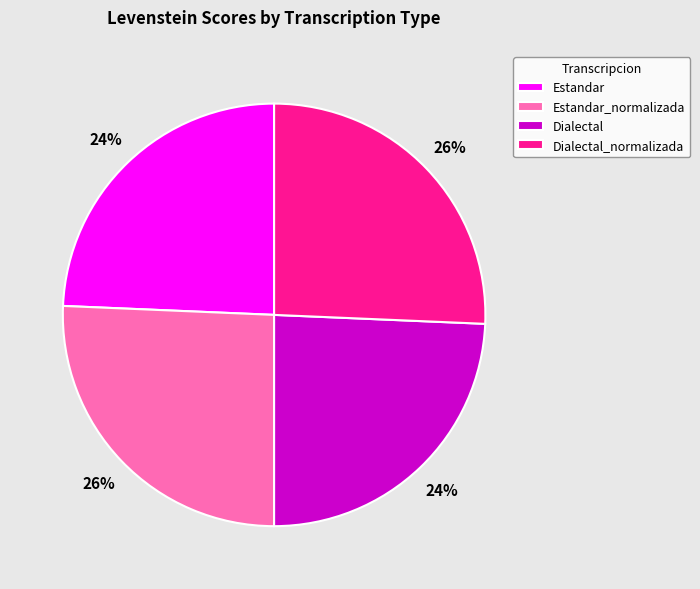

Count the number of slices in the pie.

4